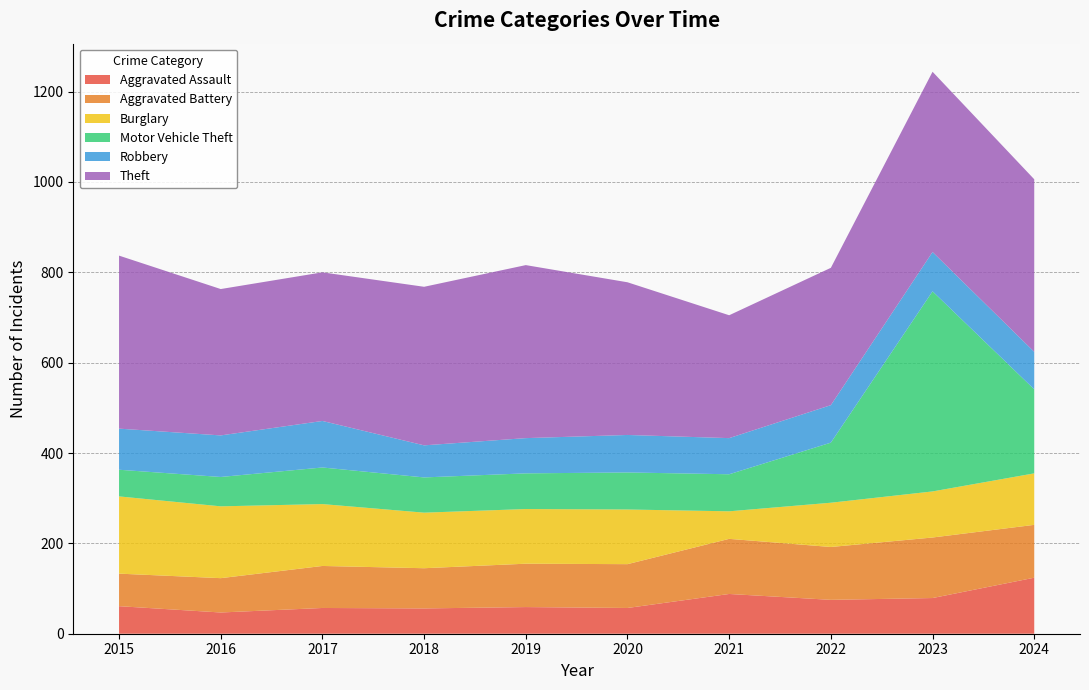

Reading left to right, what are all the values shown in this chart?

Aggravated Assault: 2015=61	2016=47	2017=57	2018=56	2019=59	2020=57	2021=88	2022=75	2023=79	2024=124
Aggravated Battery: 2015=72	2016=76	2017=93	2018=89	2019=96	2020=97	2021=122	2022=117	2023=134	2024=117
Burglary: 2015=171	2016=159	2017=137	2018=123	2019=121	2020=121	2021=61	2022=98	2023=102	2024=114
Motor Vehicle Theft: 2015=59	2016=65	2017=81	2018=78	2019=79	2020=82	2021=82	2022=133	2023=443	2024=186
Robbery: 2015=91	2016=92	2017=103	2018=71	2019=78	2020=83	2021=80	2022=83	2023=87	2024=83
Theft: 2015=383	2016=324	2017=329	2018=351	2019=383	2020=338	2021=272	2022=304	2023=399	2024=382